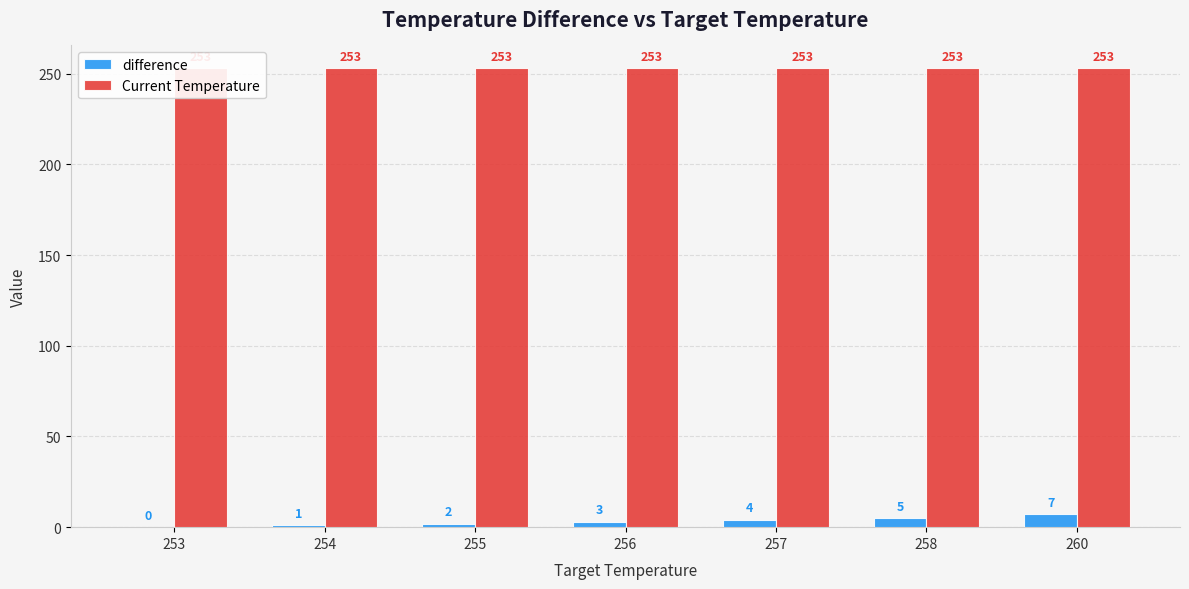

At which category is the sum across all series the highest?

260